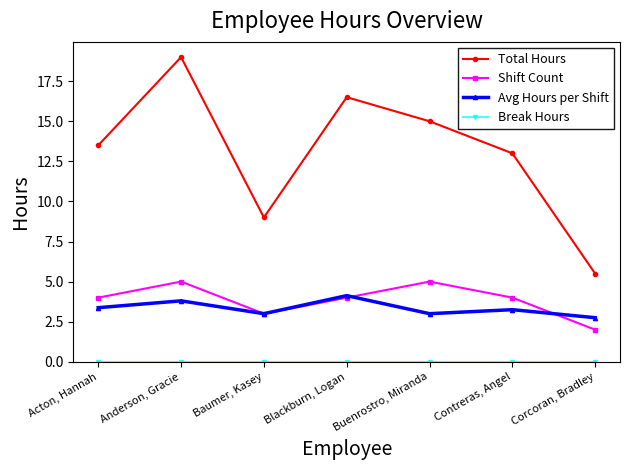

Between Anderson, Gracie and Buenrostro, Miranda, which series saw the biggest shift?

Total Hours